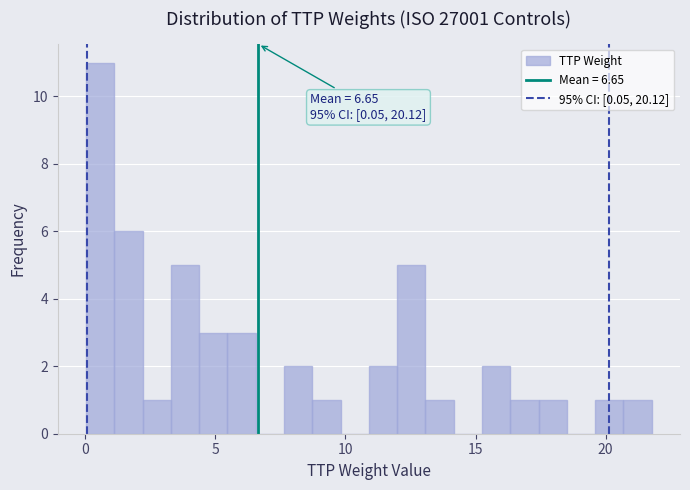

Read against the x-axis, roughly where is the centre of the tallest bar?

0.5